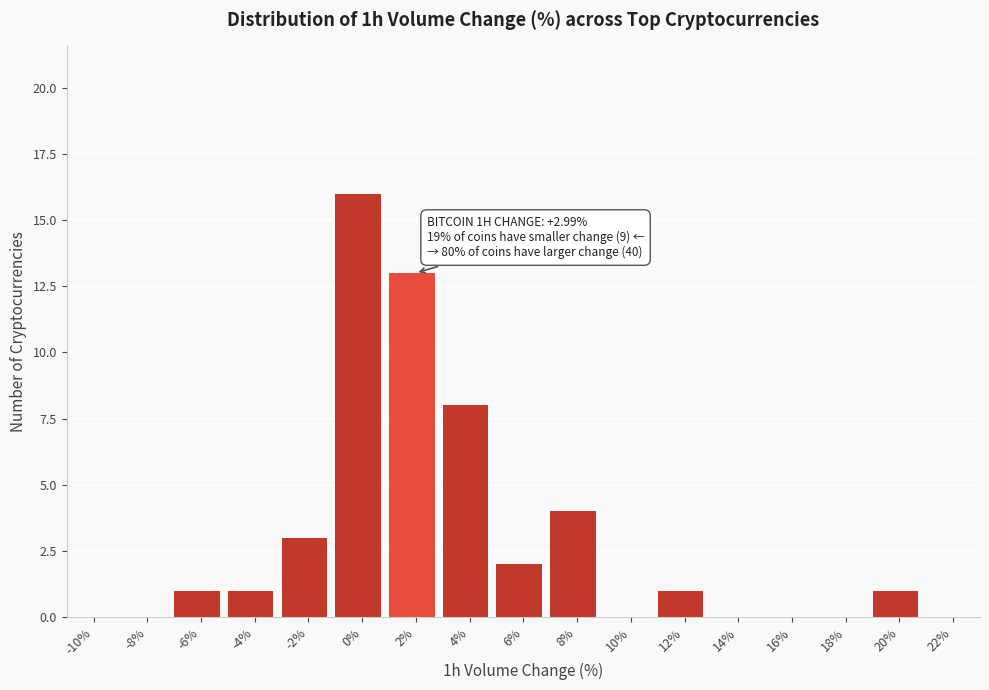

Reading left to right, extract all data points from this chart.

-10%=0	-8%=0	-6%=1	-4%=1	-2%=3	0%=16	2%=13	4%=8	6%=2	8%=4	10%=0	12%=1	14%=0	16%=0	18%=0	20%=1	22%=0